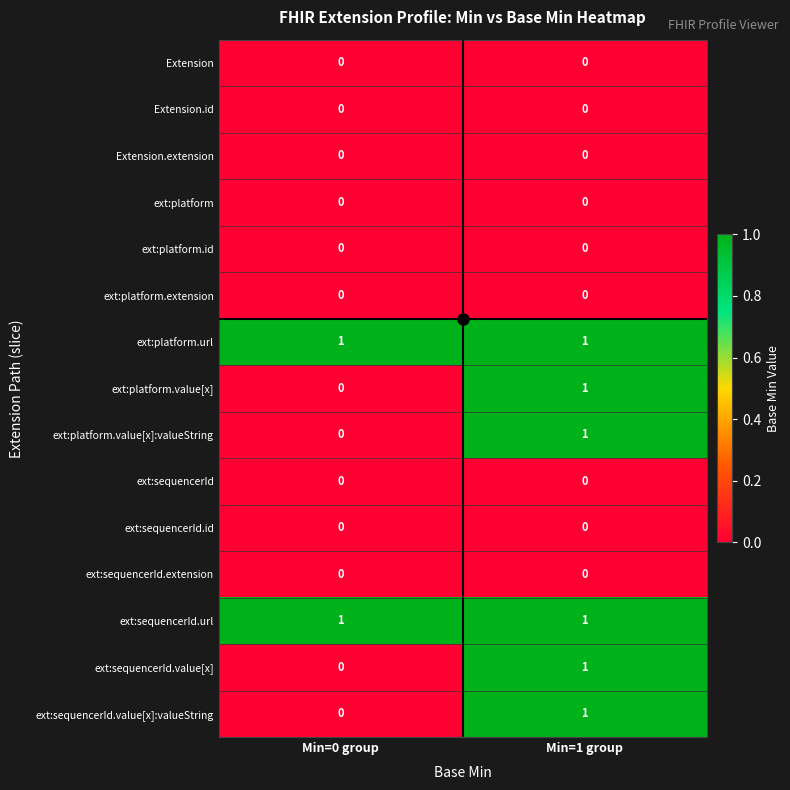

The ext:platform.id series shows 0 at Min=0 group. True or false?

True